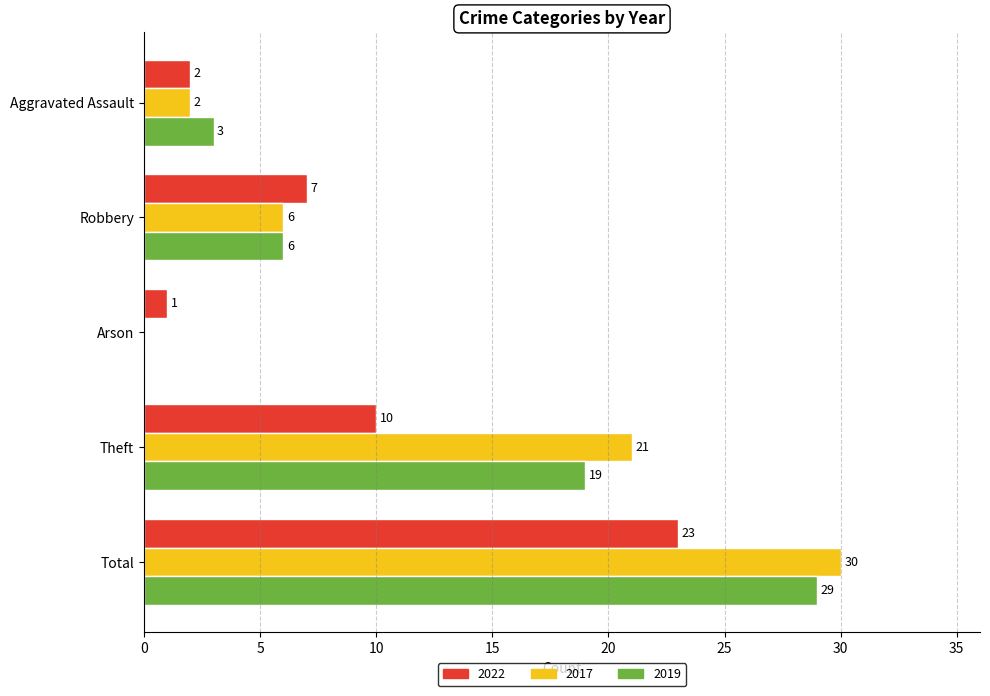

True or false: 2022 has a value of 23 at Total.

True